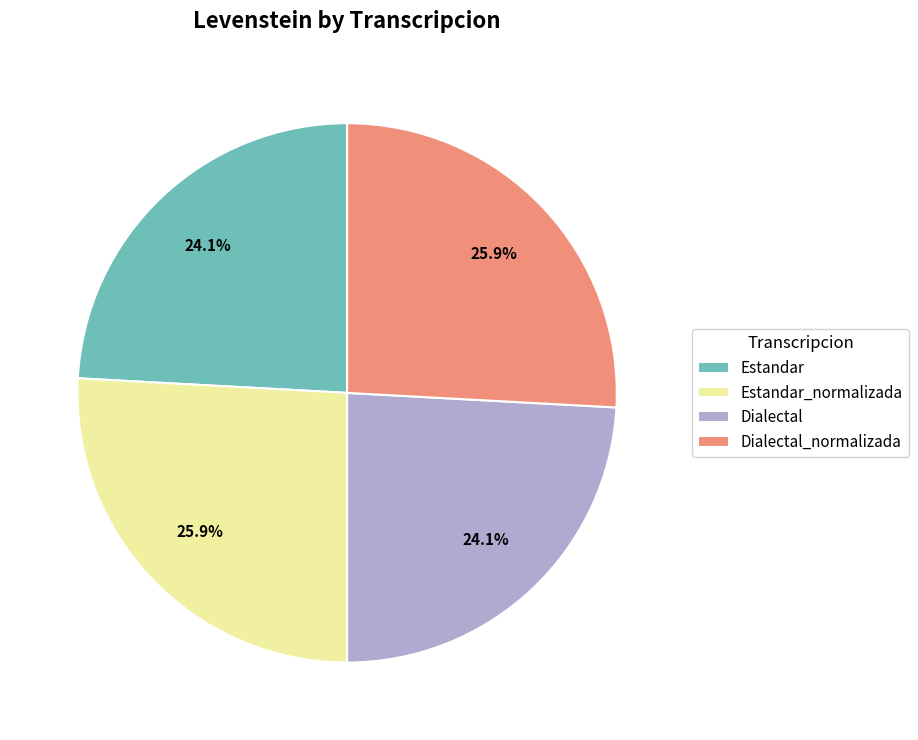

True or false: Estandar_normalizada accounts for 35% of the total.

False